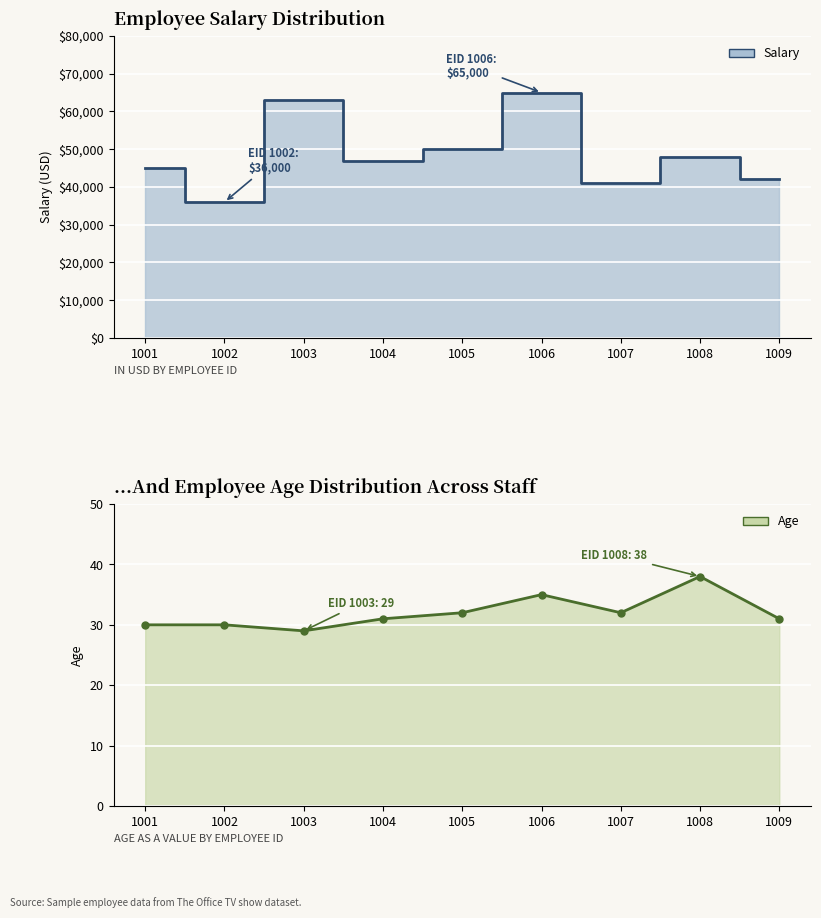

Count the number of data series in this chart.

2